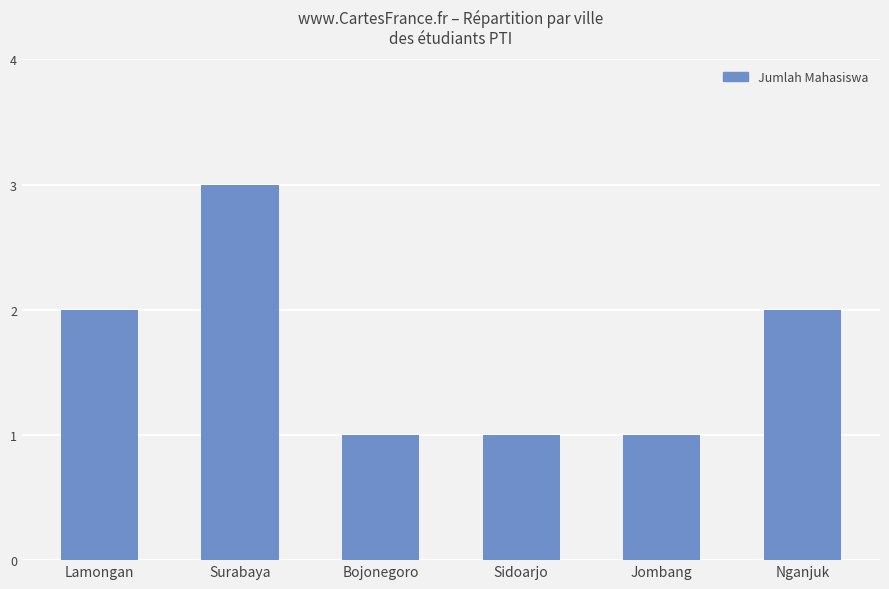

Which has a higher value, Sidoarjo or Surabaya?

Surabaya